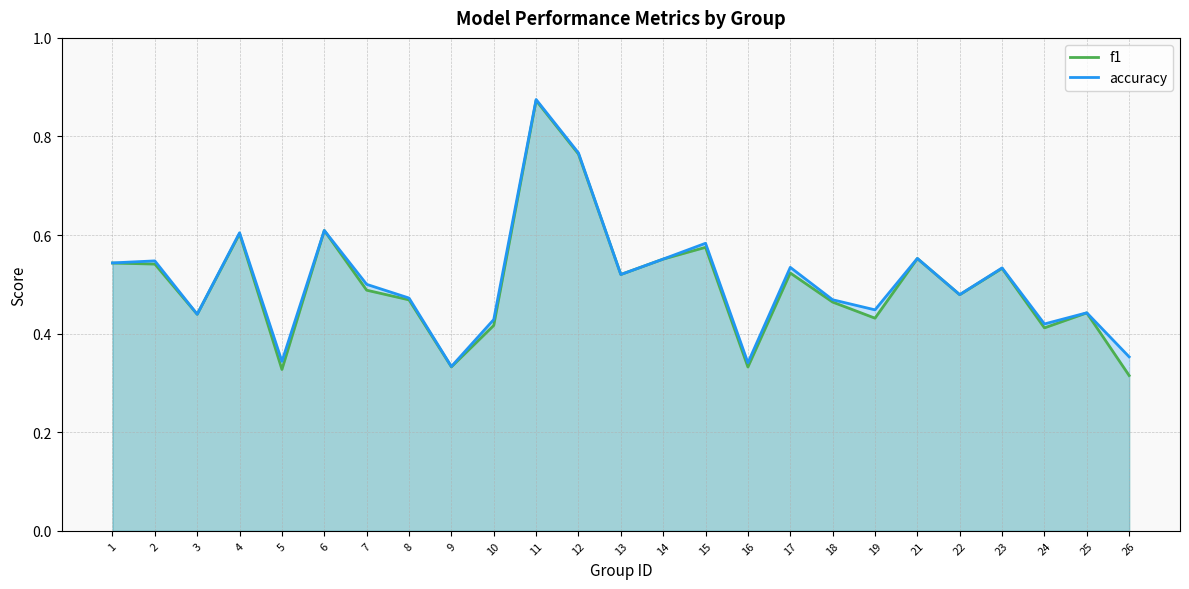

True or false: f1 has more than 2 interior local peaks.

True